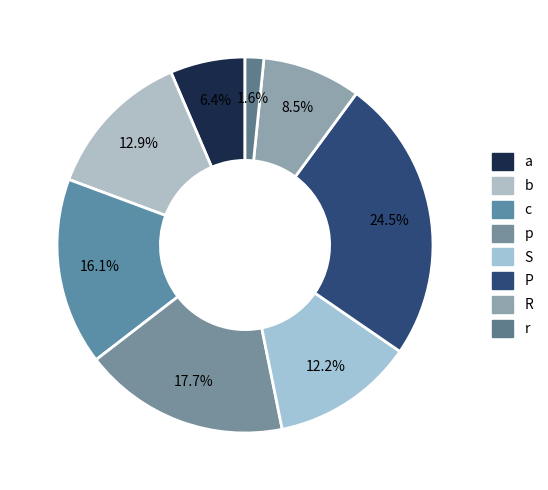

To the nearest percent, what percentage of the pie is R?

8%